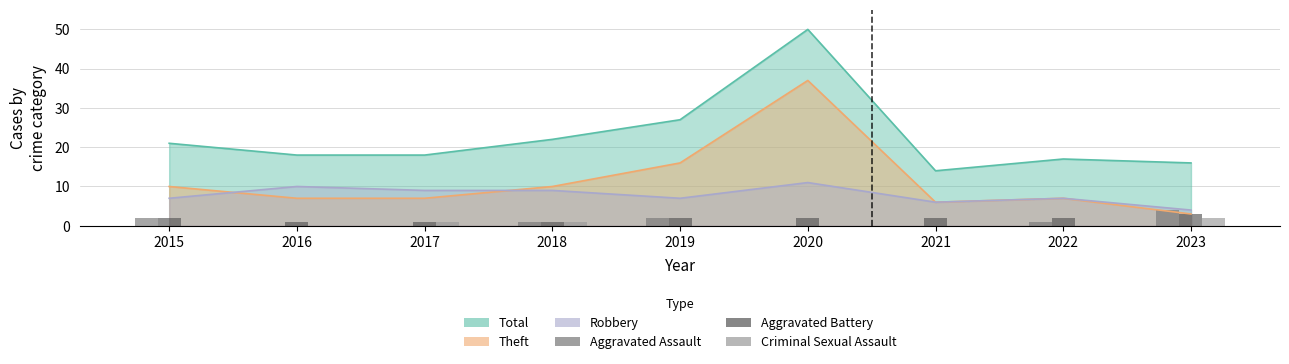

Count the Aggravated Battery values in the range 1 to 2.

8